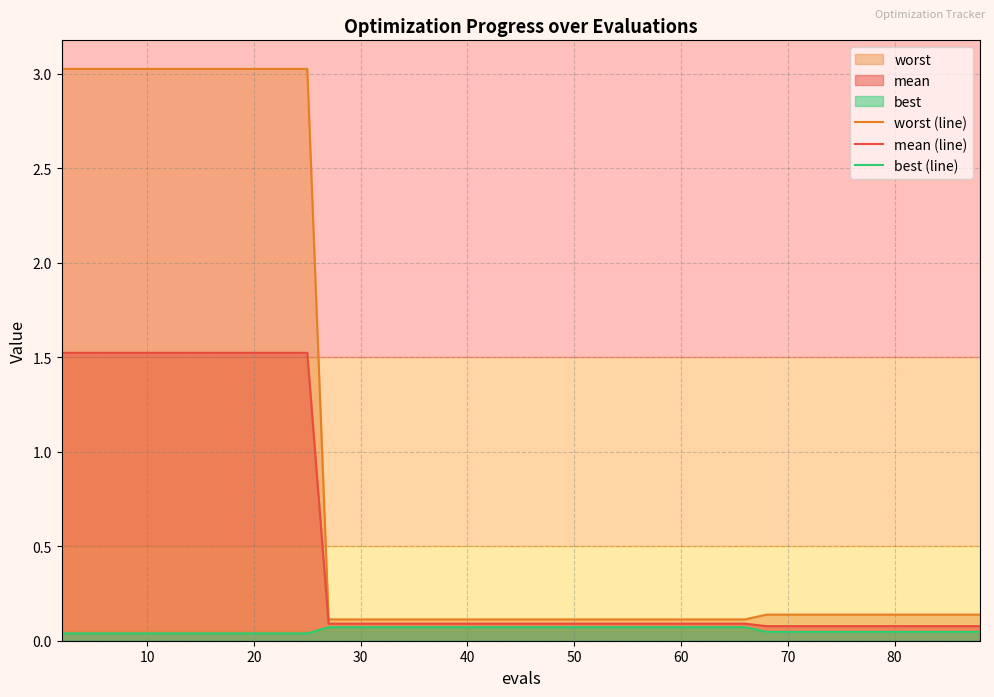

What is the maximum value for best (line)?

0.1